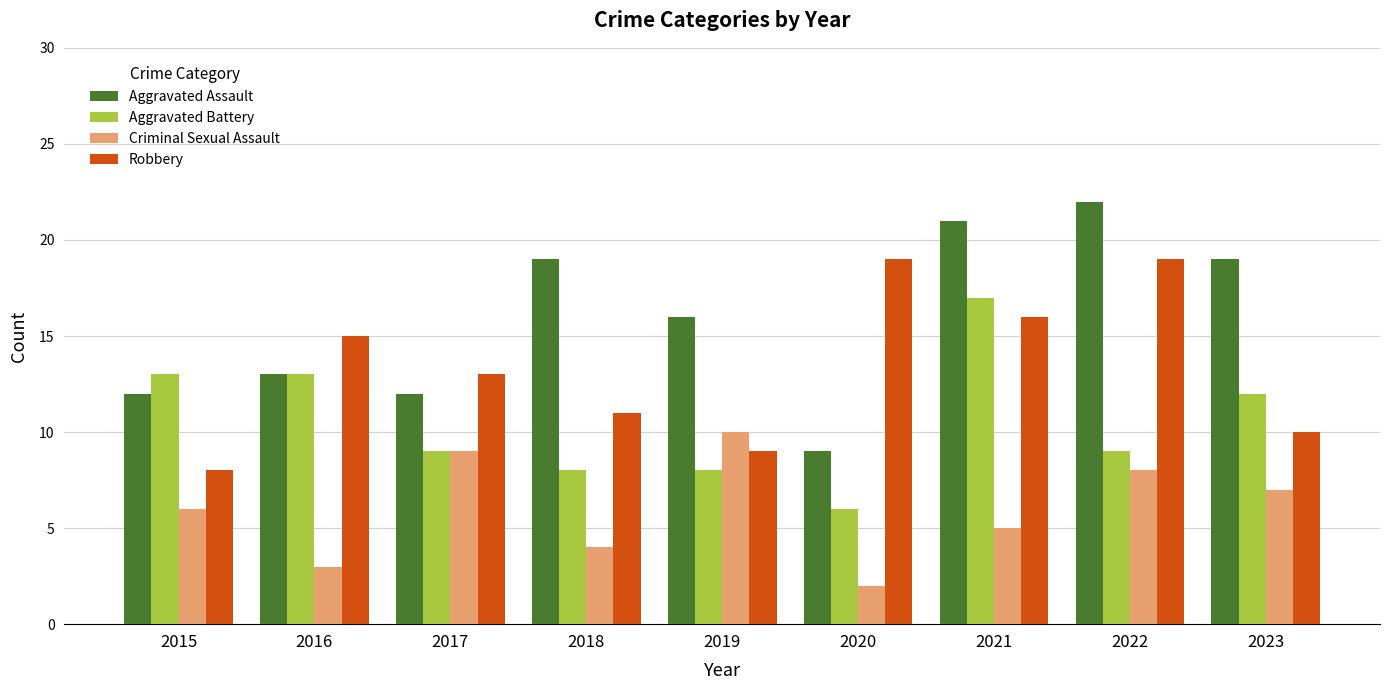

What are all the series names shown in the legend?

Aggravated Assault, Aggravated Battery, Criminal Sexual Assault, Robbery